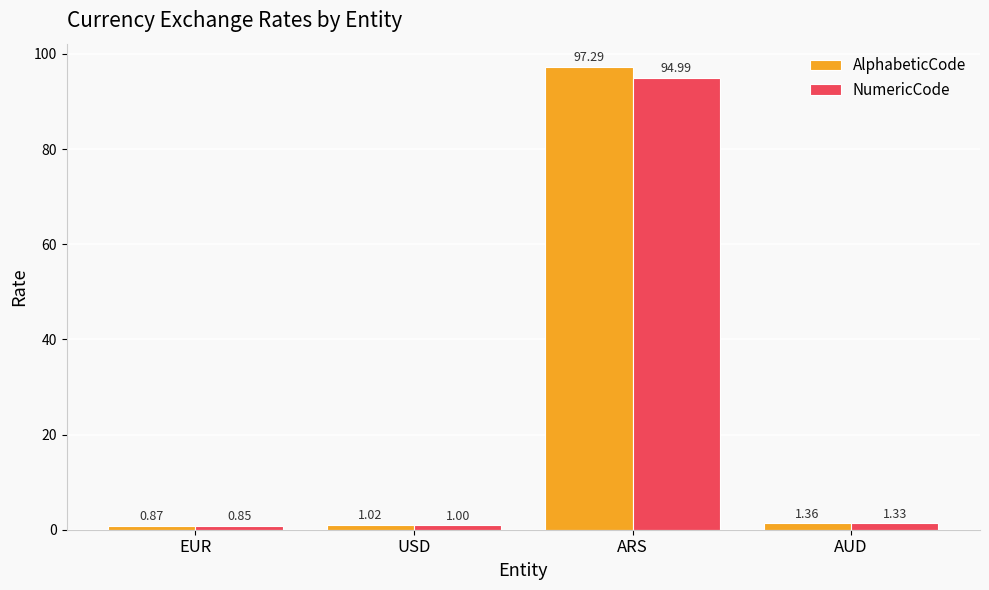

What is the difference between the maximum and minimum values in the NumericCode series?

94.1